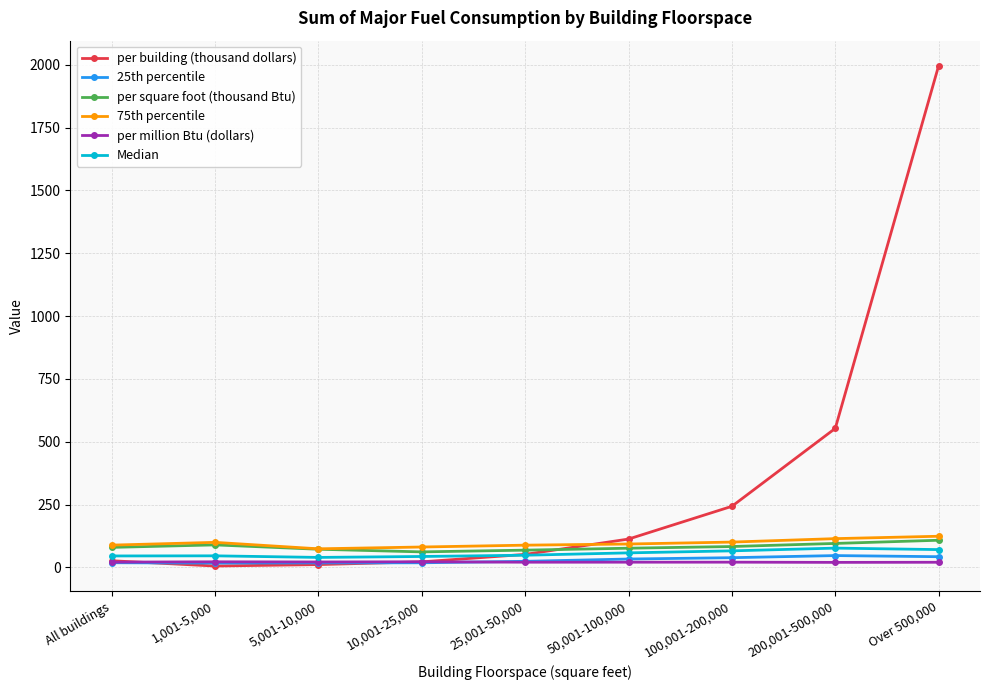

What is the average value of the 25th percentile series?

29.0